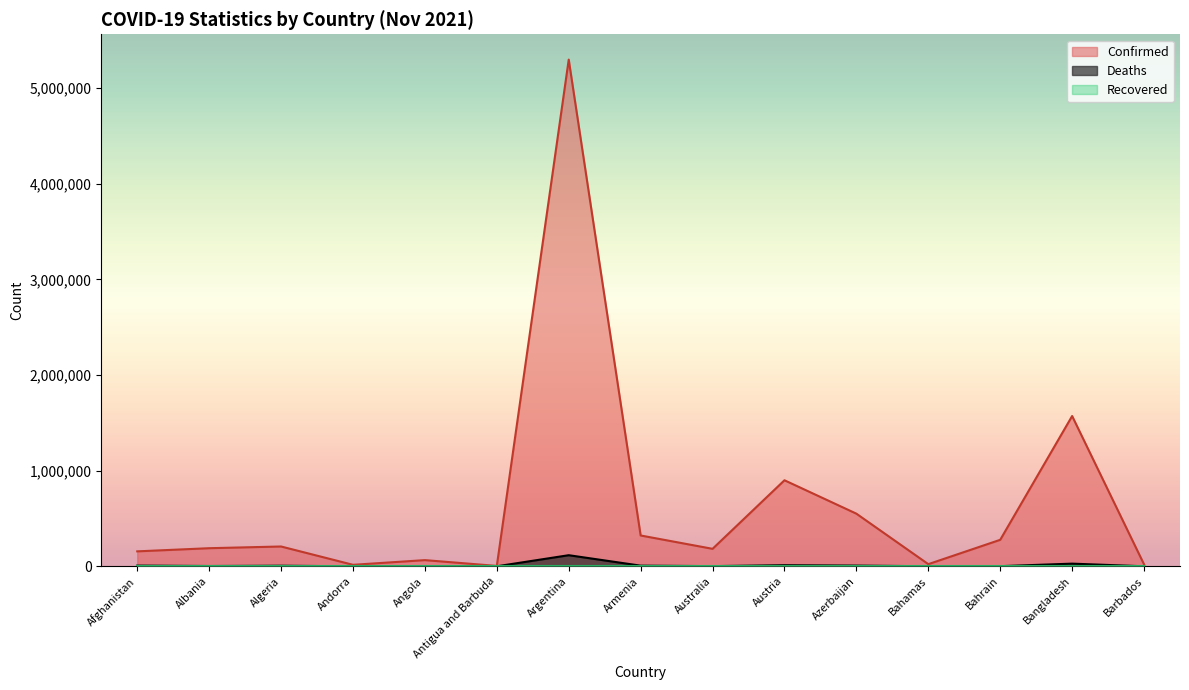

What is the maximum value for Deaths?

116143